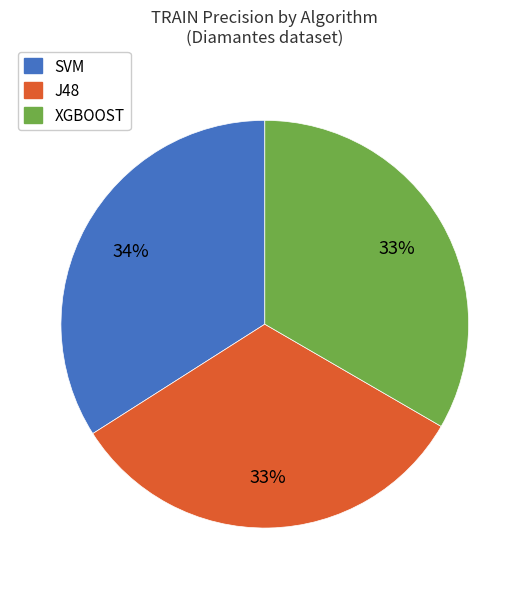

To the nearest percent, what is the average slice percentage?

33%